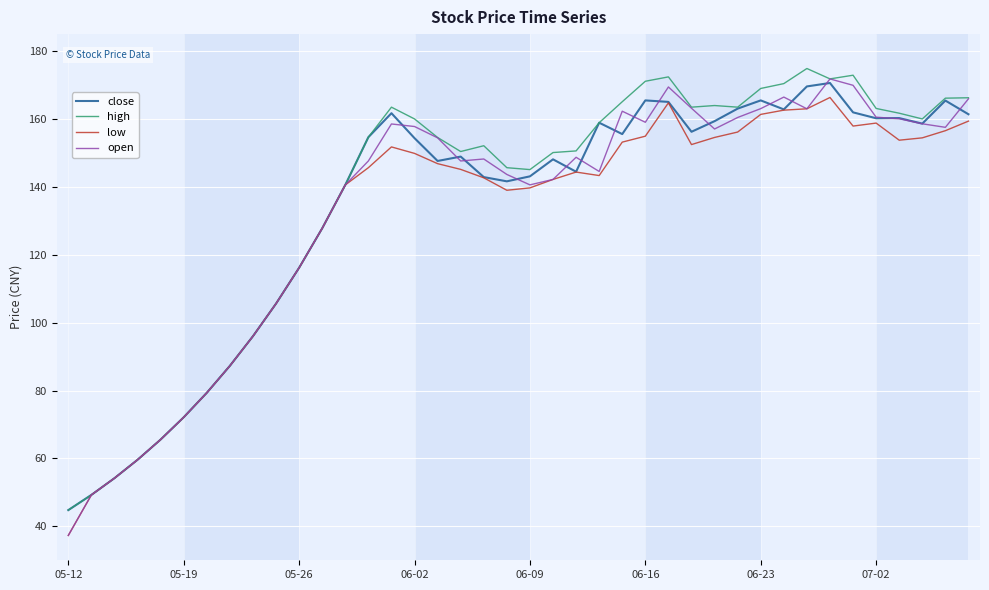

How many lines are shown in the chart?

4